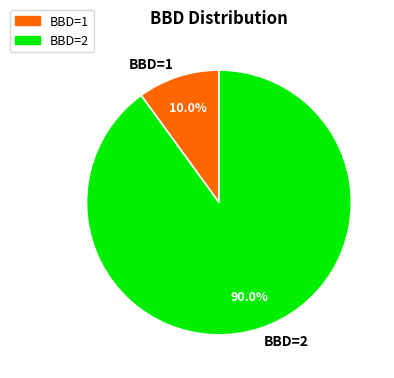

What percentage is NOT represented by BBD=2?

10.0%